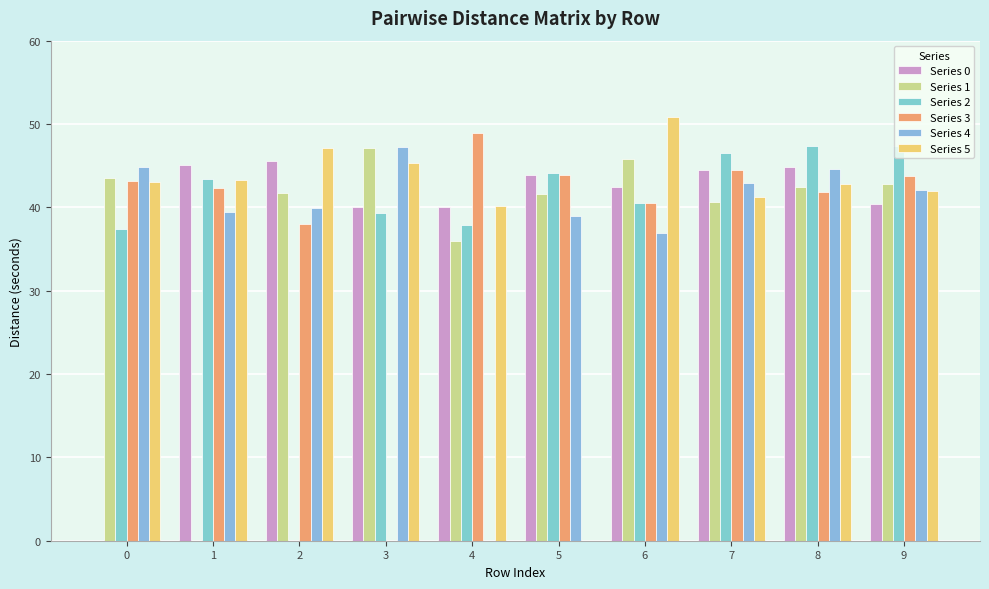

How many values in Series 4 are above zero?

9